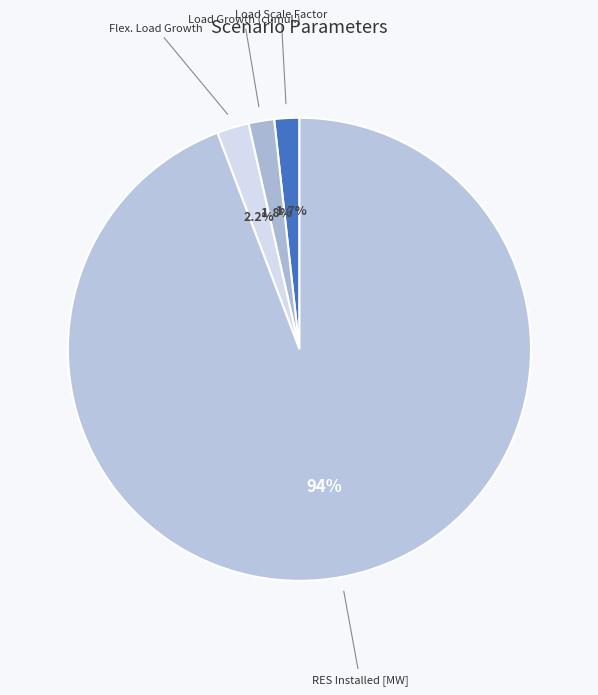

Does RES Installed [MW] represent more than half of the total?

Yes